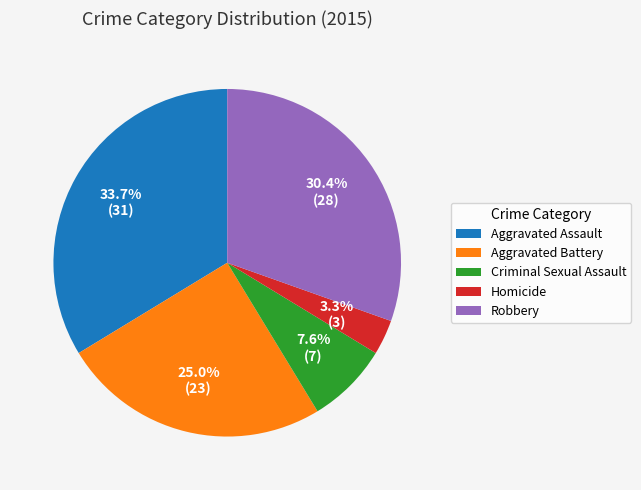

To the nearest percent, what portion does Aggravated Battery represent?

25%